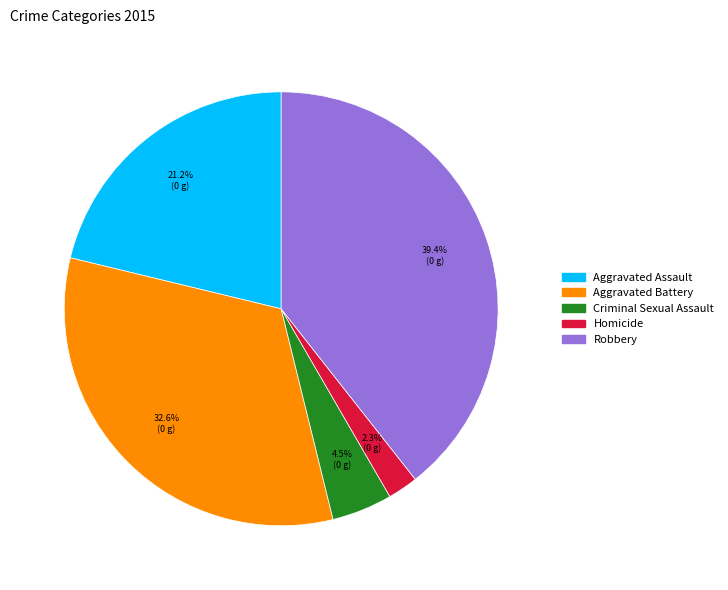

To the nearest percent, what percentage of the pie is Aggravated Assault?

21%